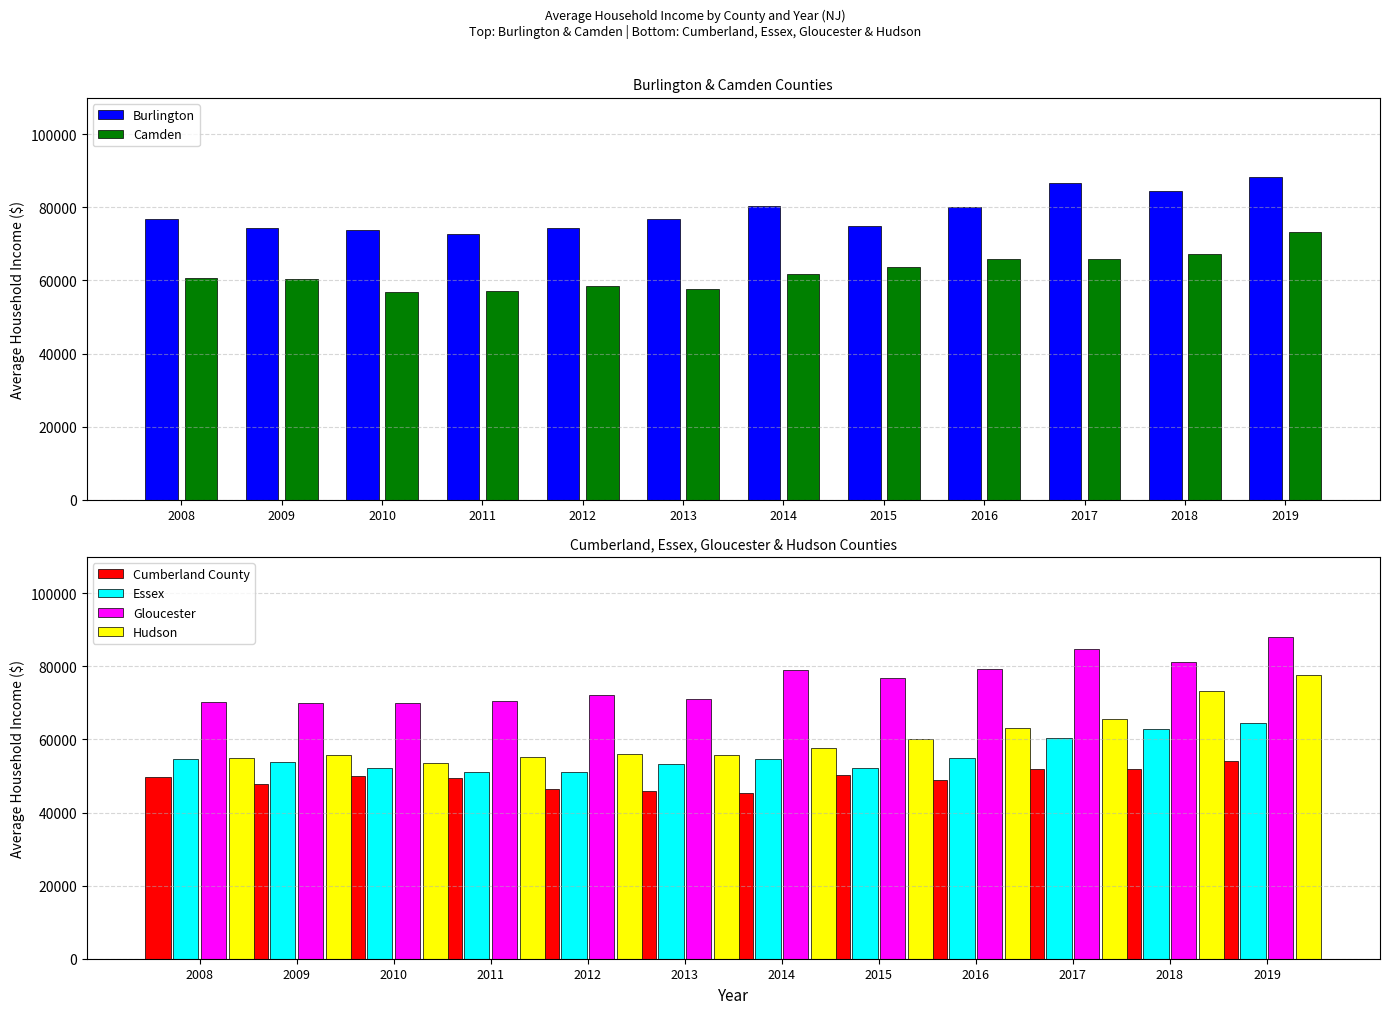

At how many categories does at least one series exceed 50527?

12